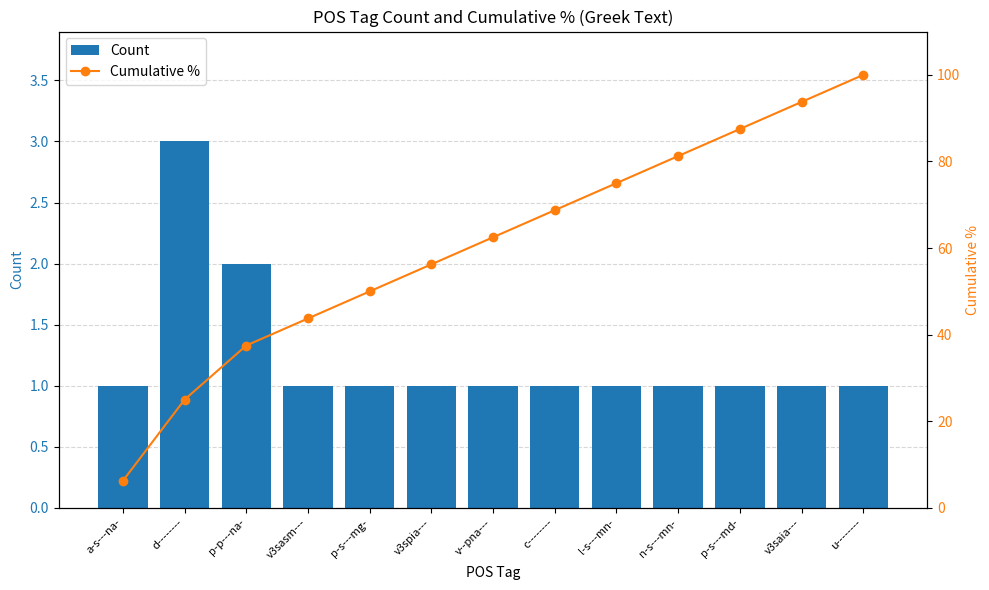

Rank the categories by Cumulative % value from highest to lowest.

u--------, v3saia---, p-s---md-, n-s---mn-, l-s---mn-, c--------, v--pna---, v3spia---, p-s---mg-, v3sasm---, p-p---na-, d--------, a-s---na-